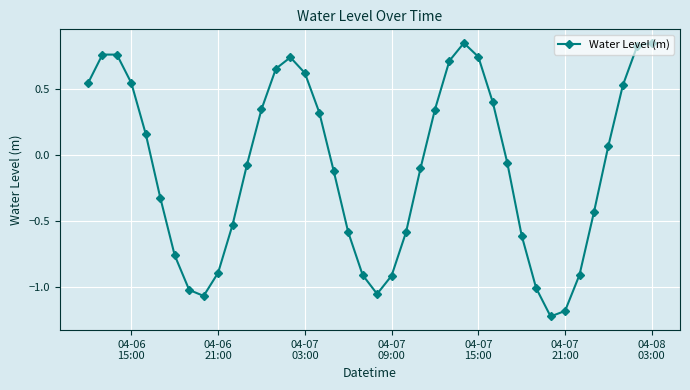

True or false: there are more than 2 points higher than both neighbors.

True